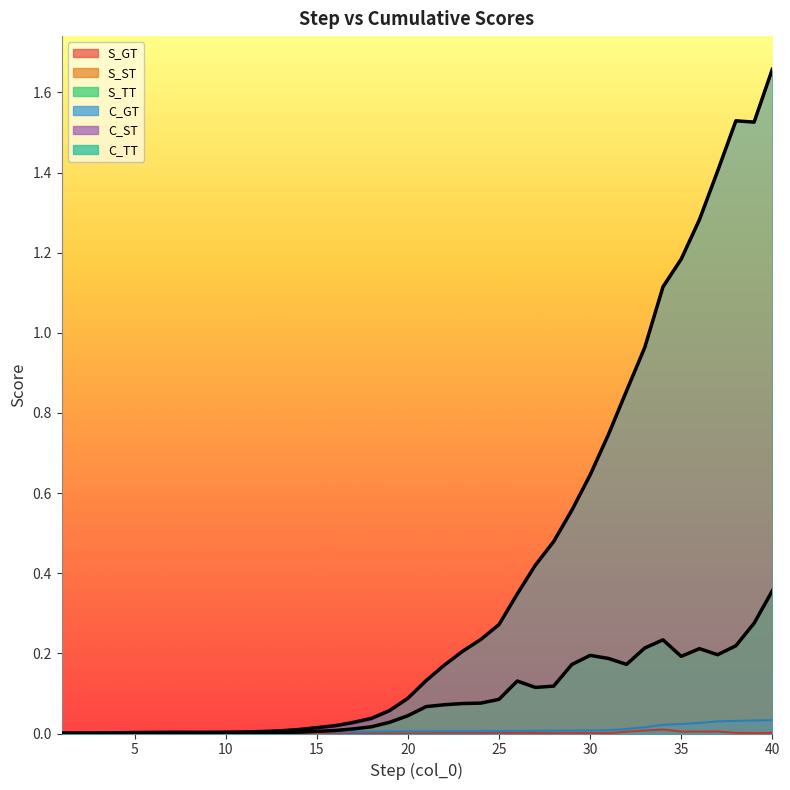

Reading left to right, transcribe all the data shown in this chart.

S_GT: 0.0	0.0	0.0	0.0	0.0	0.0	0.0	0.0	0.0	0.0	0.0	0.0	0.0	0.0	0.0	0.0	0.0	0.0	0.0	0.0	0.0	0.0	0.0	0.0	0.0	0.0	0.0	0.0	0.0	0.0	0.0	0.0	0.0	0.0	0.0	0.0	0.0	0.0	0.0	0.0
S_ST: 0.0	0.0	0.0	0.0	0.0	0.0	0.0	0.0	0.0	0.0	0.0	0.0	0.0	0.0	0.0	0.0	0.0	0.0	0.0	0.0	0.1	0.1	0.1	0.1	0.1	0.1	0.1	0.1	0.2	0.2	0.2	0.2	0.2	0.2	0.2	0.2	0.2	0.2	0.3	0.4
S_TT: 0.0	0.0	0.0	0.0	0.0	0.0	0.0	0.0	0.0	0.0	0.0	0.0	0.0	0.0	0.0	0.0	0.0	0.0	0.0	0.0	0.1	0.1	0.1	0.1	0.1	0.1	0.1	0.1	0.2	0.2	0.2	0.2	0.2	0.2	0.2	0.2	0.2	0.2	0.3	0.4
C_GT: 0.0	0.0	0.0	0.0	0.0	0.0	0.0	0.0	0.0	0.0	0.0	0.0	0.0	0.0	0.0	0.0	0.0	0.0	0.0	0.0	0.0	0.0	0.0	0.0	0.0	0.0	0.0	0.0	0.0	0.0	0.0	0.0	0.0	0.0	0.0	0.0	0.0	0.0	0.0	0.0
C_ST: 0.0	0.0	0.0	0.0	0.0	0.0	0.0	0.0	0.0	0.0	0.0	0.0	0.0	0.0	0.0	0.0	0.0	0.0	0.1	0.1	0.1	0.2	0.2	0.2	0.3	0.3	0.4	0.5	0.6	0.6	0.7	0.9	1.0	1.1	1.2	1.3	1.4	1.5	1.5	1.7
C_TT: 0.0	0.0	0.0	0.0	0.0	0.0	0.0	0.0	0.0	0.0	0.0	0.0	0.0	0.0	0.0	0.0	0.0	0.0	0.1	0.1	0.1	0.2	0.2	0.2	0.3	0.3	0.4	0.5	0.6	0.6	0.7	0.9	1.0	1.1	1.2	1.3	1.4	1.5	1.5	1.7